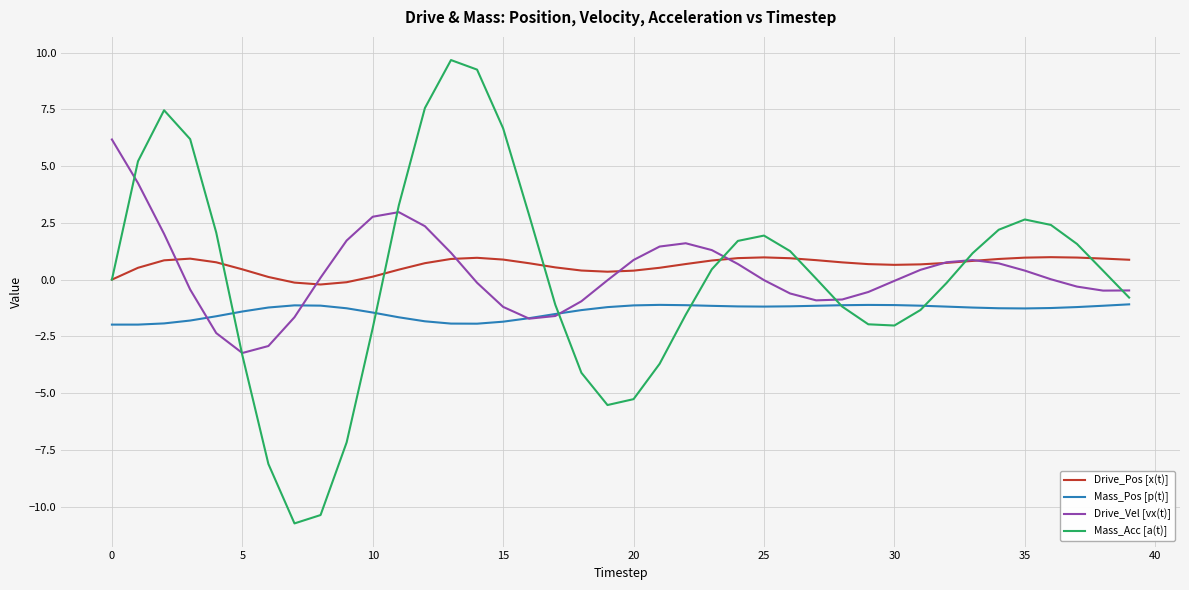

Rank the series by their maximum value, from lowest to highest.

Mass_Pos [p(t)], Drive_Pos [x(t)], Drive_Vel [vx(t)], Mass_Acc [a(t)]